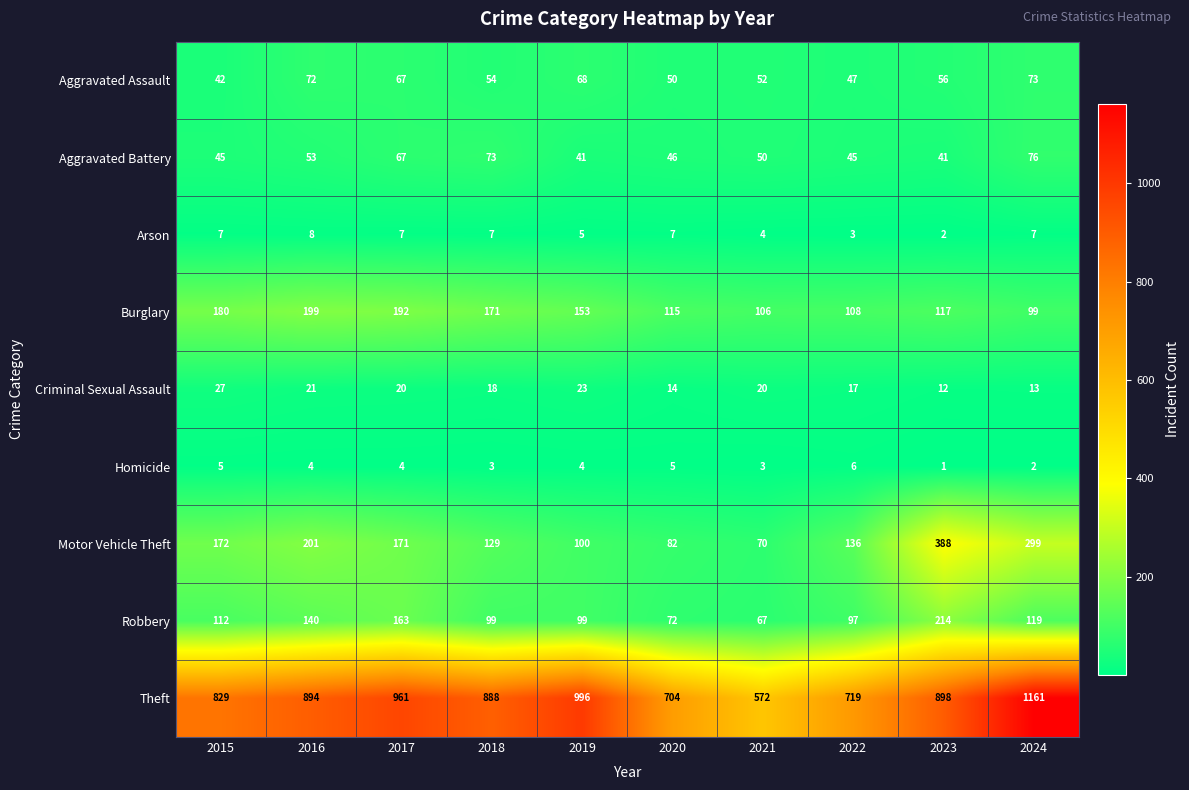

What is the approximate value of Criminal Sexual Assault at 2022, to the nearest 10?

20